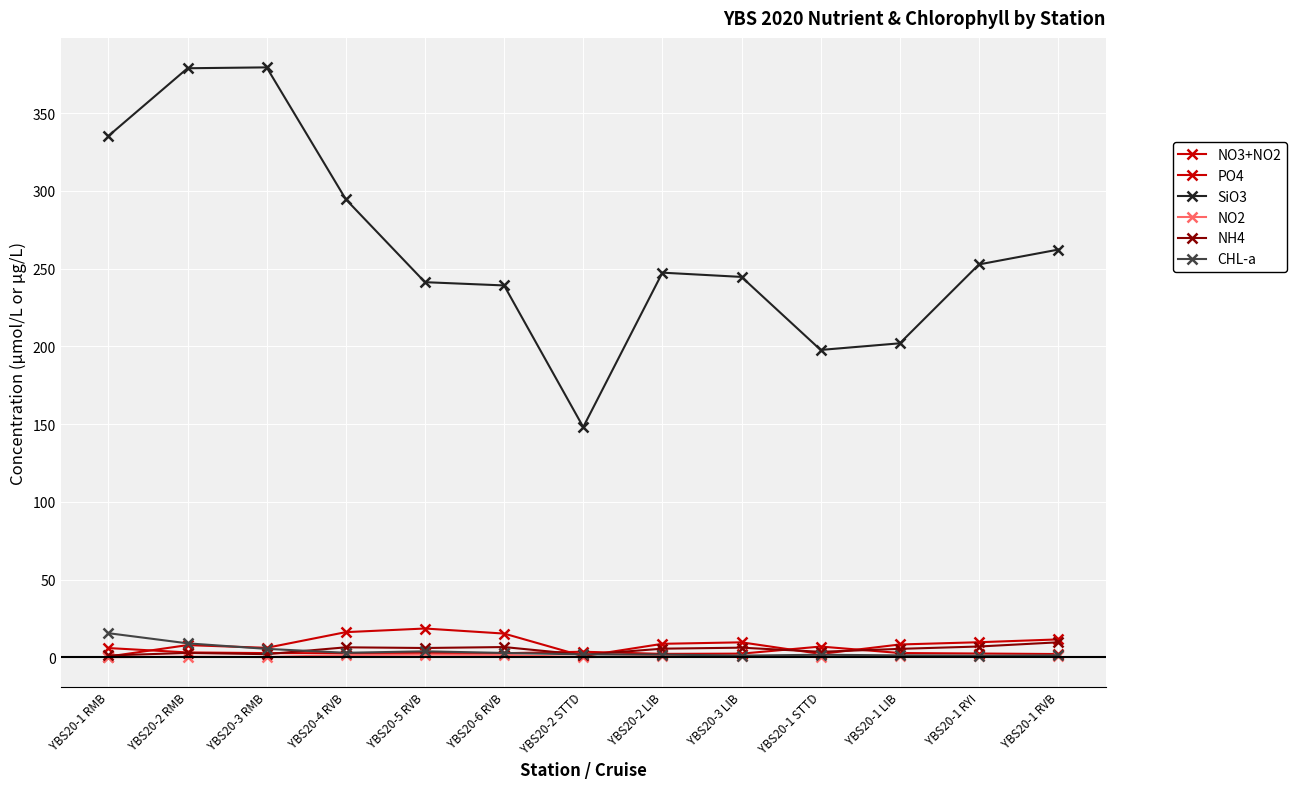

Does the chart have visible grid lines?

Yes